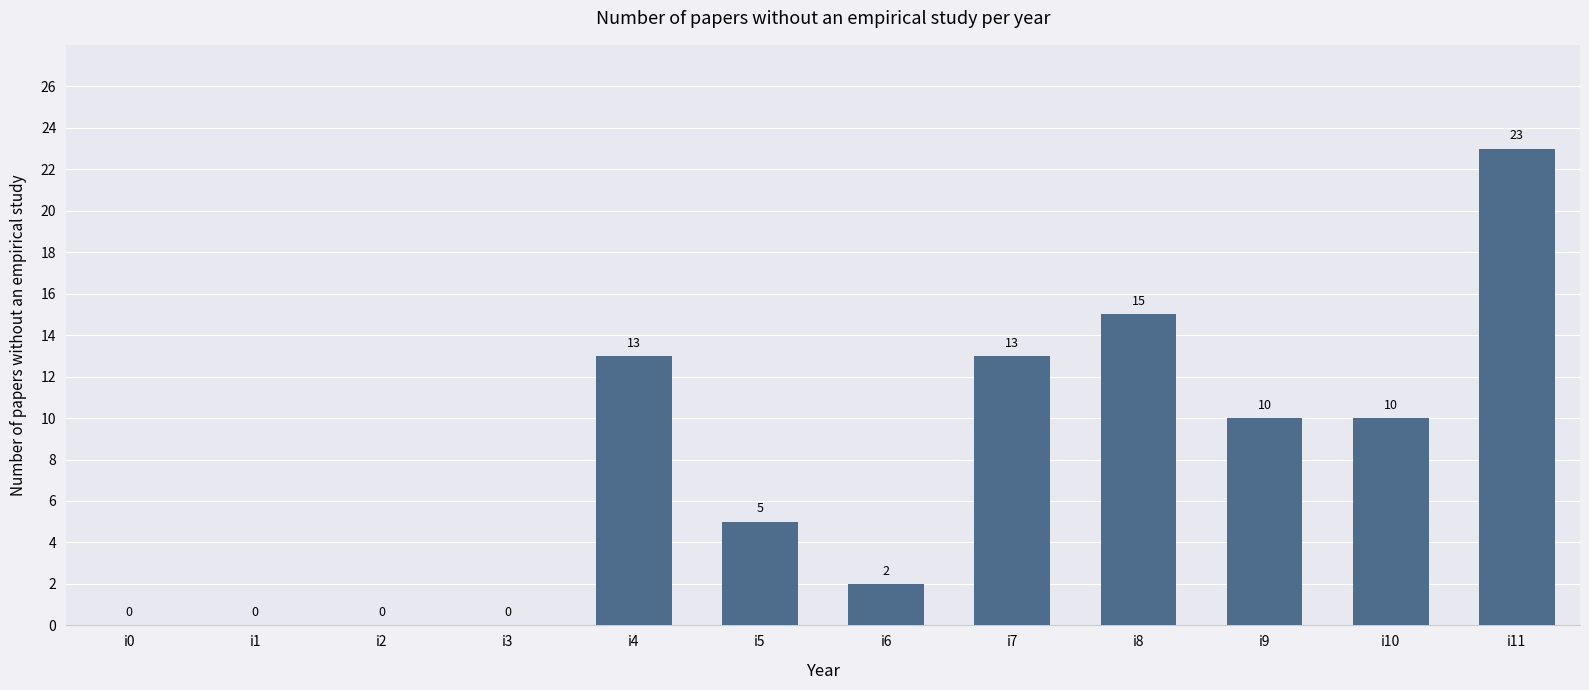

What is the approximate value at i8, to the nearest 10?

20